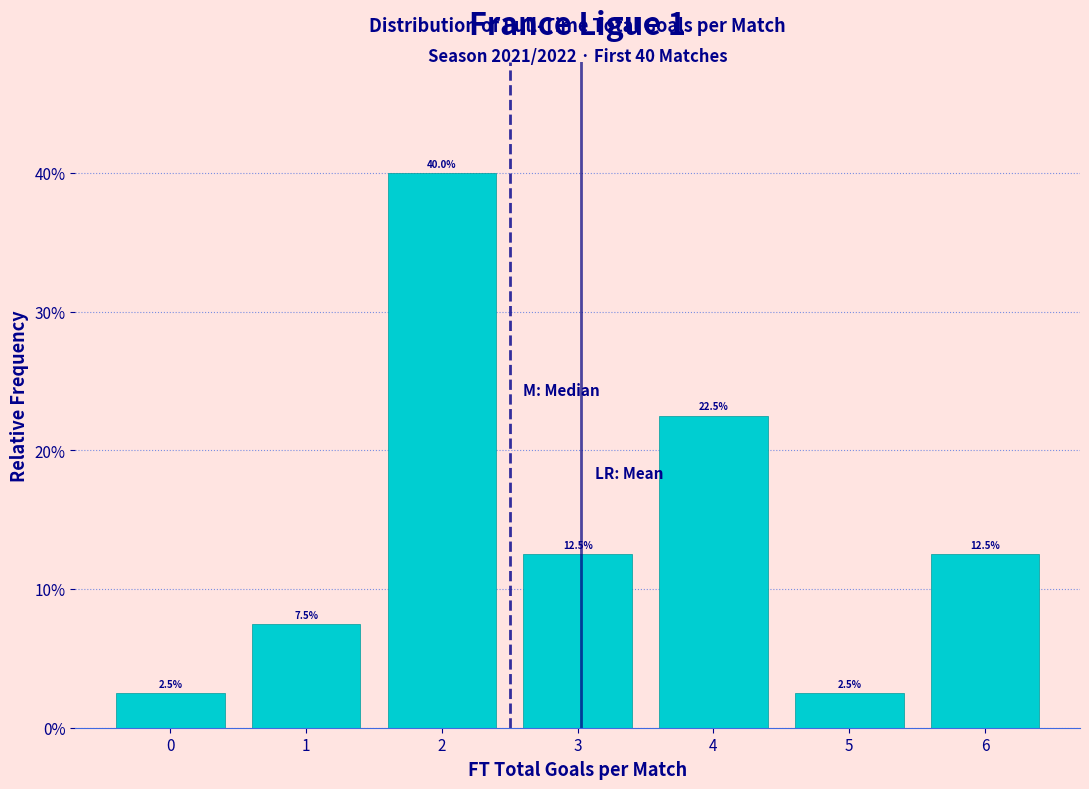

Reading left to right, list every bar in this chart as the range it spans on the x-axis followed by its height.

-0.5 to 0.5: 2.5
0.5 to 1.5: 7.5
1.5 to 2.5: 40.0
2.5 to 3.5: 12.5
3.5 to 4.5: 22.5
4.5 to 5.5: 2.5
5.5 to 6.5: 12.5